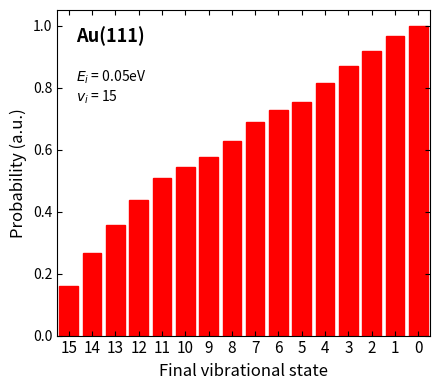

What is the sum of all values?

10.2